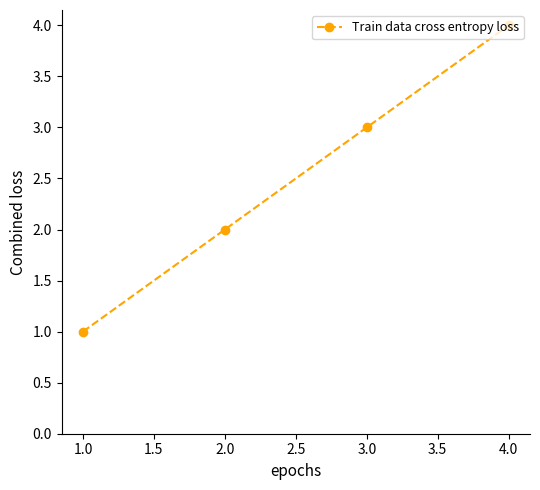

What is the change in value from 1.0 to 2.0?

+1